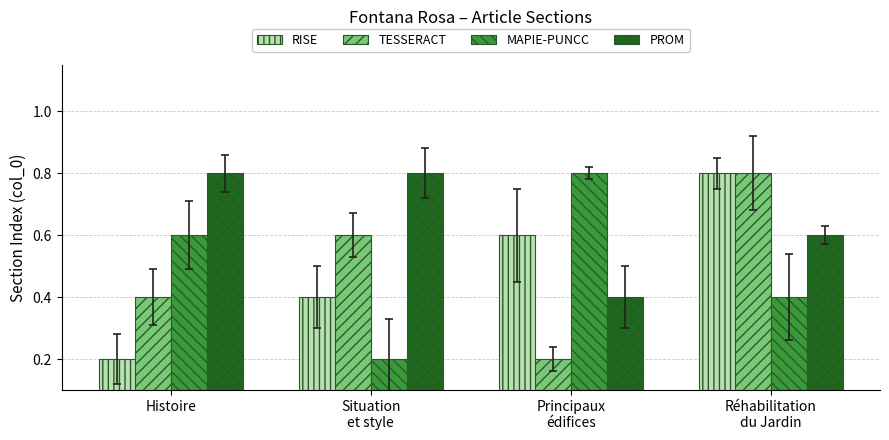

What is the sum of all MAPIE-PUNCC values?

2.0